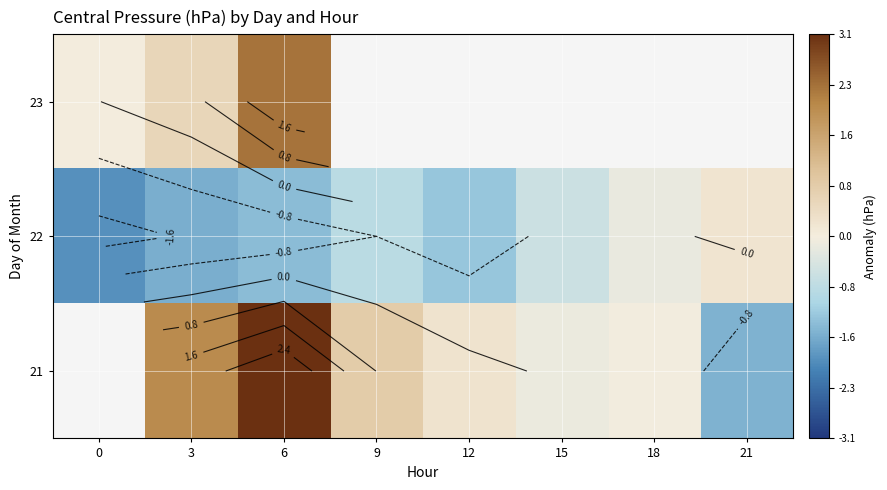

The value of 21 at 3 is 1.2. True or false?

False